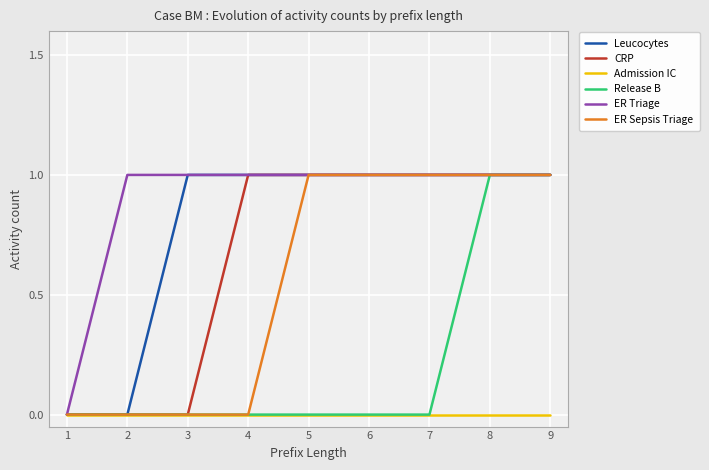

Reading left to right, list all the values displayed in this chart.

Leucocytes: 1=0	2=0	3=1	4=1	5=1	6=1	7=1	8=1	9=1
CRP: 1=0	2=0	3=0	4=1	5=1	6=1	7=1	8=1	9=1
Admission IC: 1=0	2=0	3=0	4=0	5=0	6=0	7=0	8=0	9=0
Release B: 1=0	2=0	3=0	4=0	5=0	6=0	7=0	8=1	9=1
ER Triage: 1=0	2=1	3=1	4=1	5=1	6=1	7=1	8=1	9=1
ER Sepsis Triage: 1=0	2=0	3=0	4=0	5=1	6=1	7=1	8=1	9=1